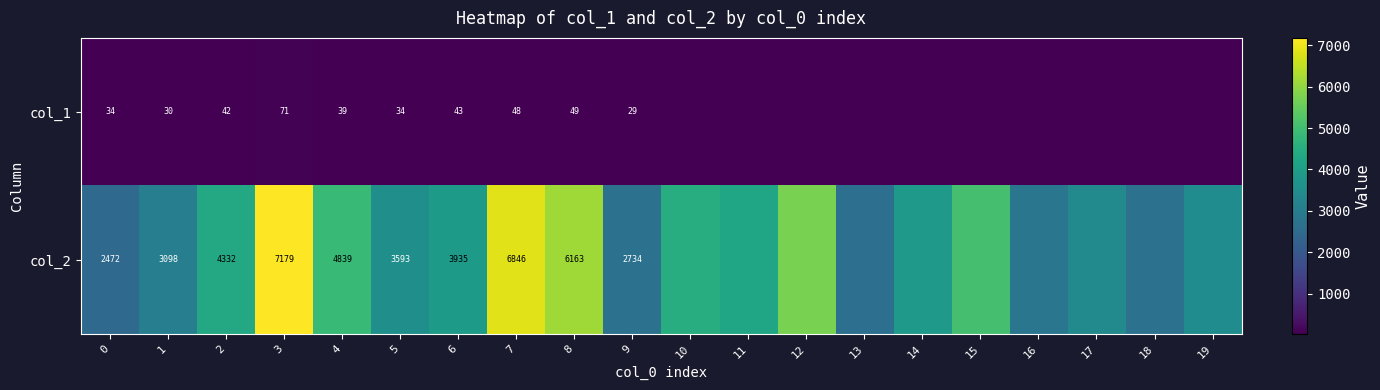

Is it true that col_1 equals 16 at 1?

False